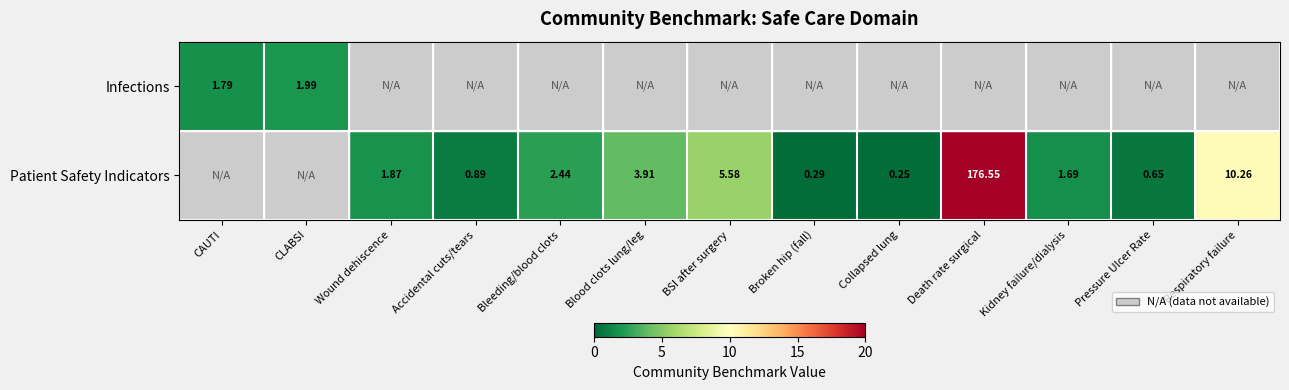

How many values in the Patient Safety Indicators series are below 1?

4